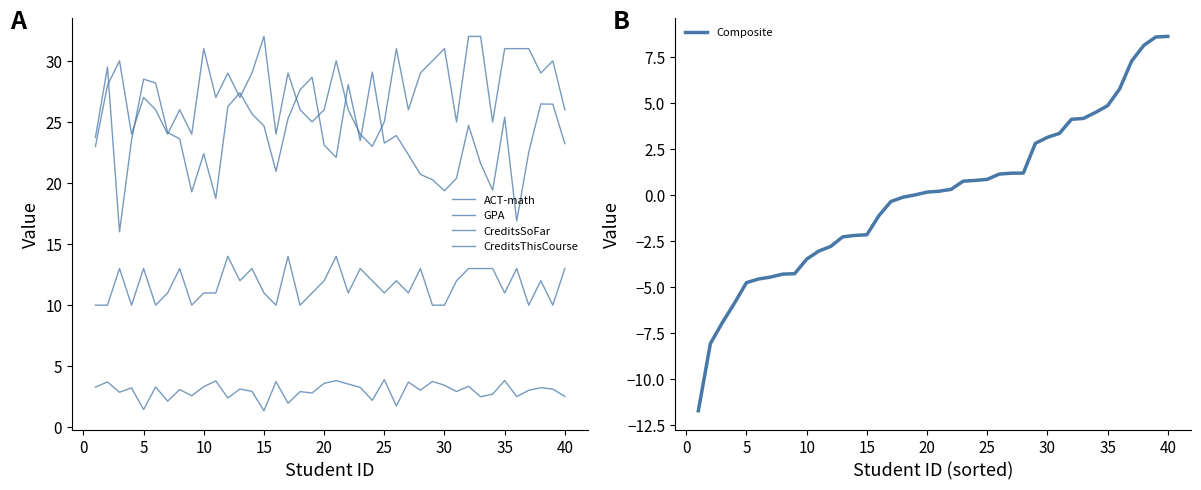

True or false: Composite has a value of -4.7 at 5.

True